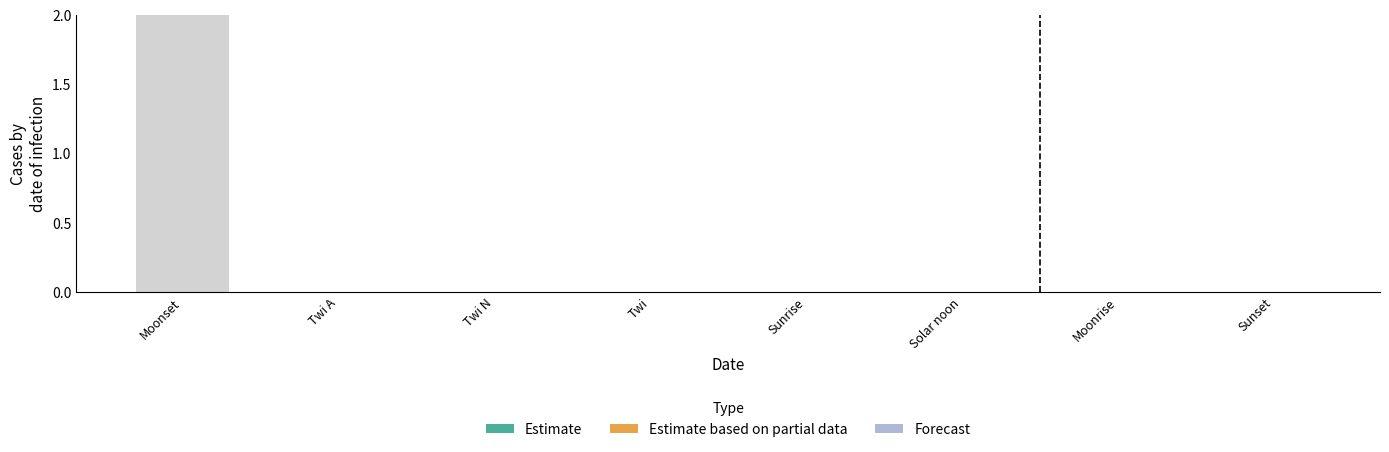

The value at Sunrise is 0. True or false?

True